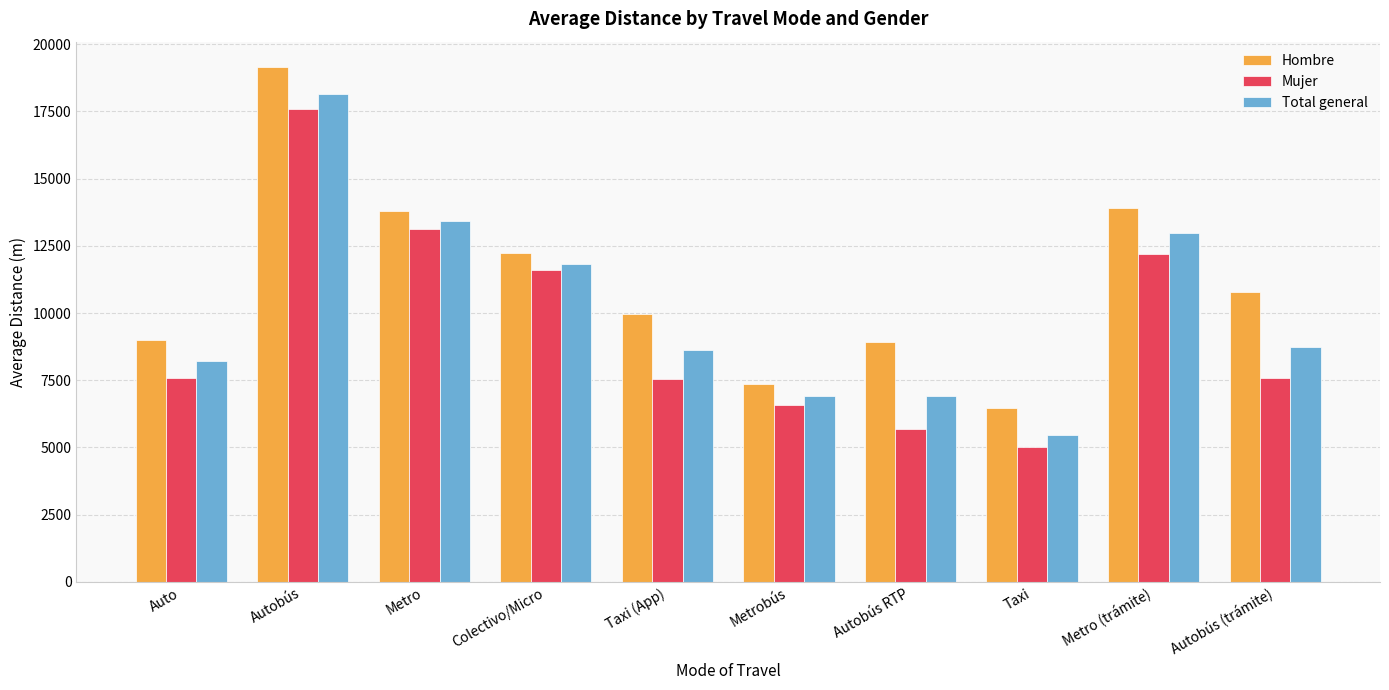

What is the spread (max minus min) of values at Autobús RTP?

3230.8